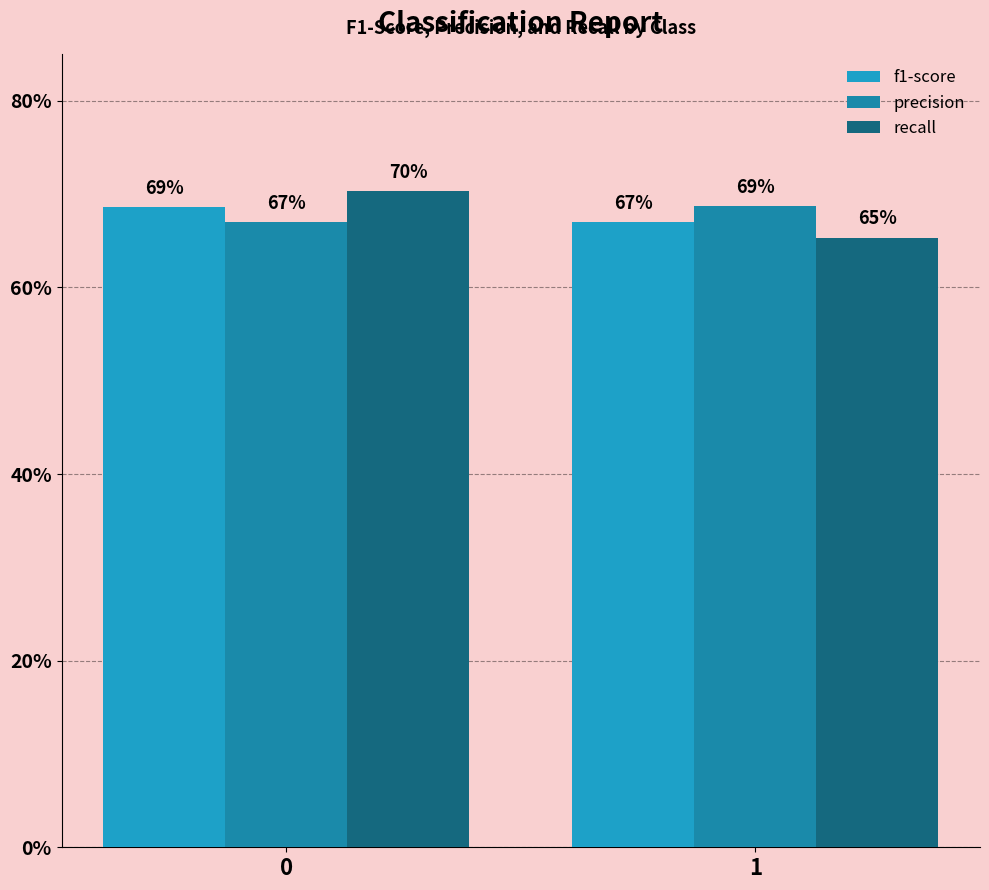

What is the maximum value shown in the chart?

0.7